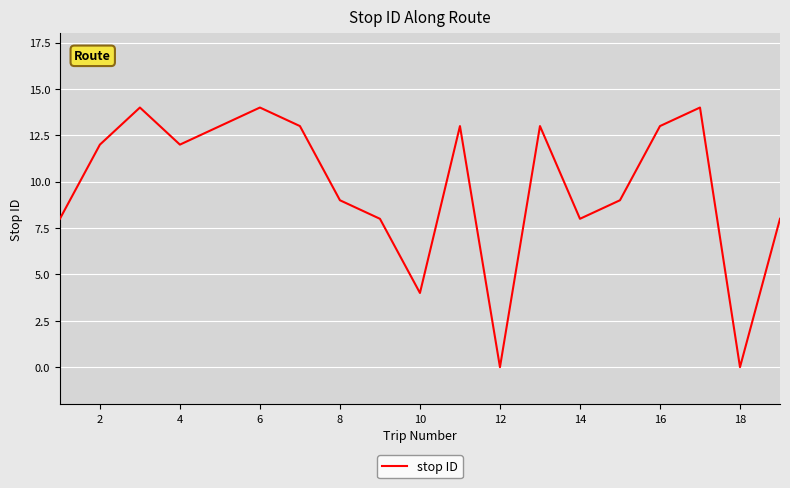

Count the number of data series in this chart.

1